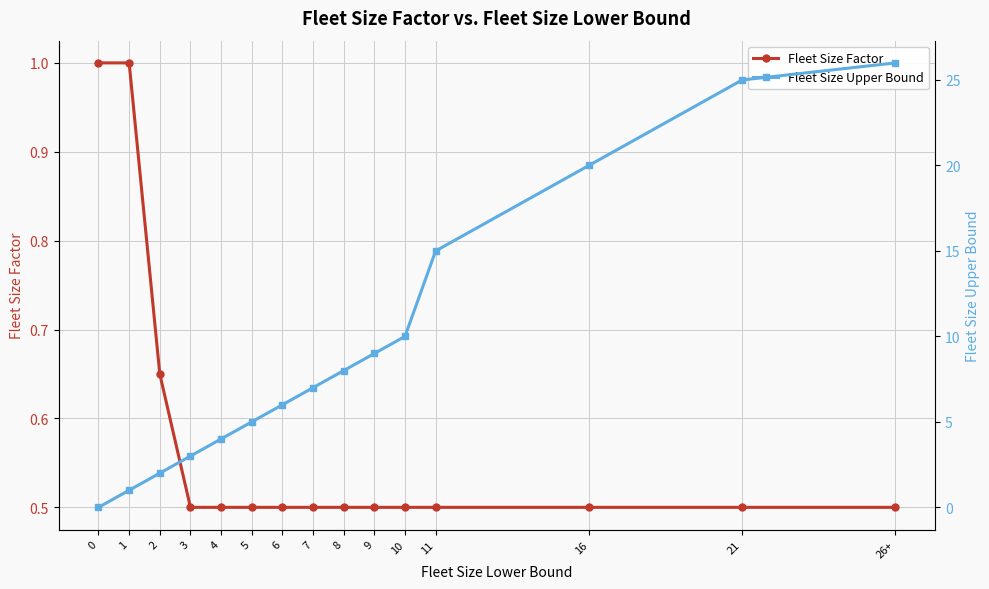

True or false: Fleet Size Factor and Fleet Size Upper Bound cross at least once.

False